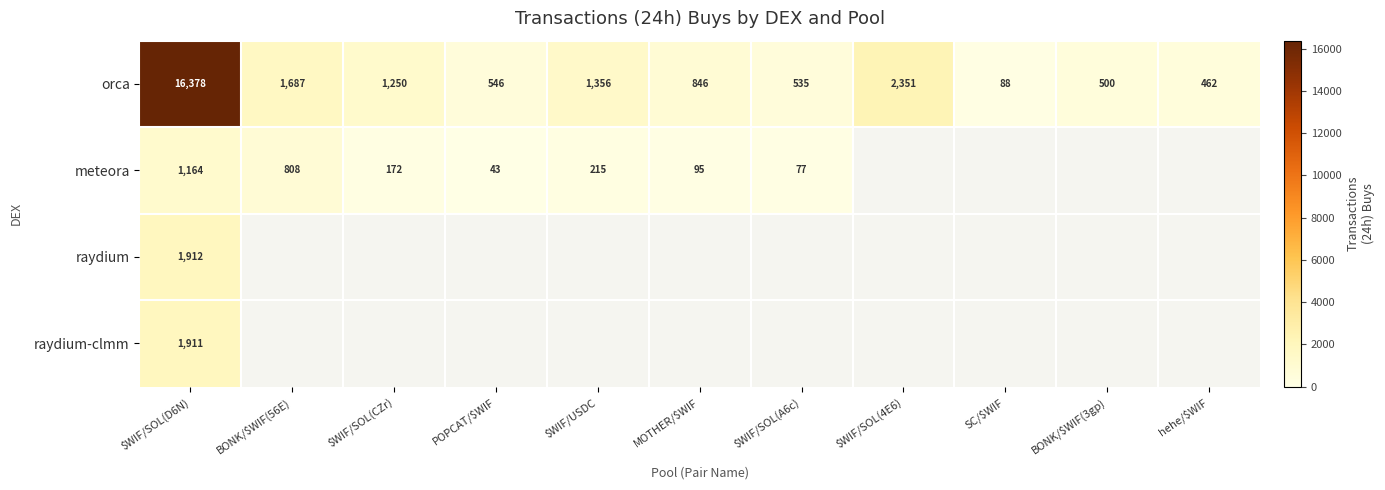

At which category is the sum across all series the highest?

$WIF/SOL(D6N)